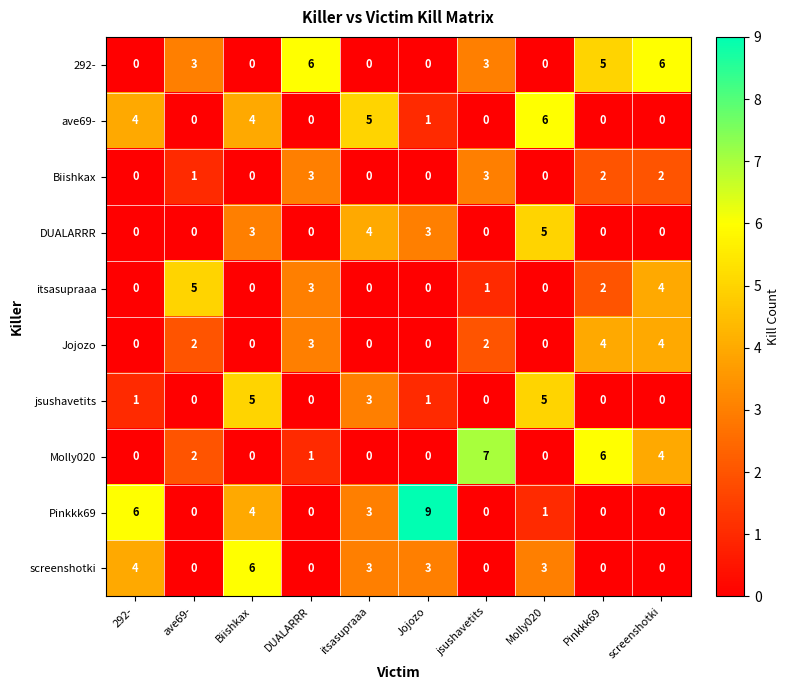

How many distinct data groups are displayed?

10